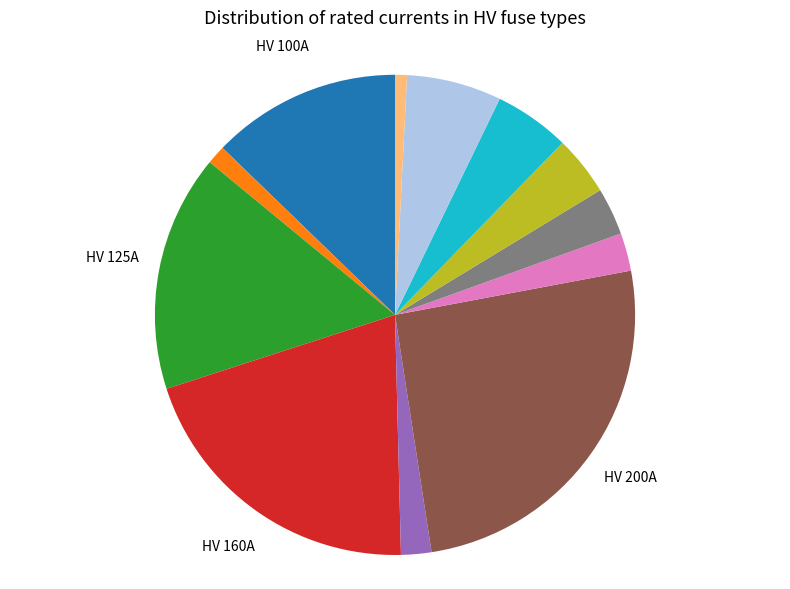

How many segments does this pie chart have?

12